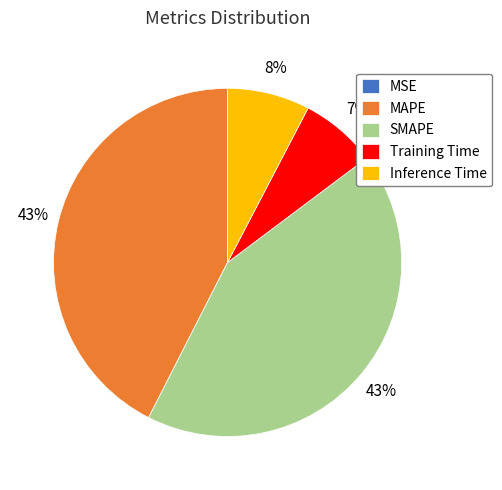

The Inference Time slice represents 2% of the pie. True or false?

False